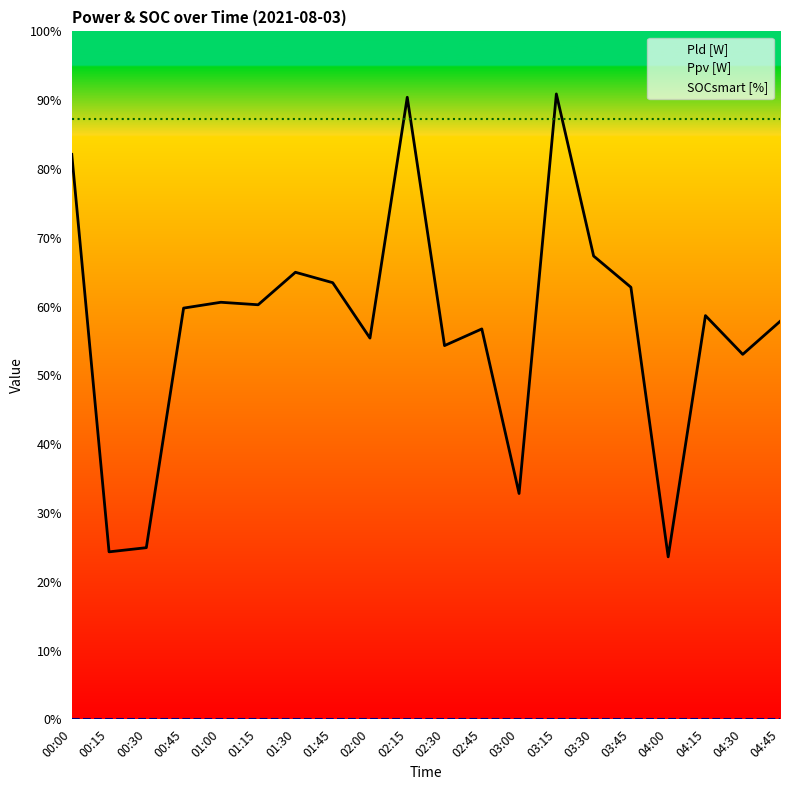

What is the label of the 2nd point from the right?

04:30